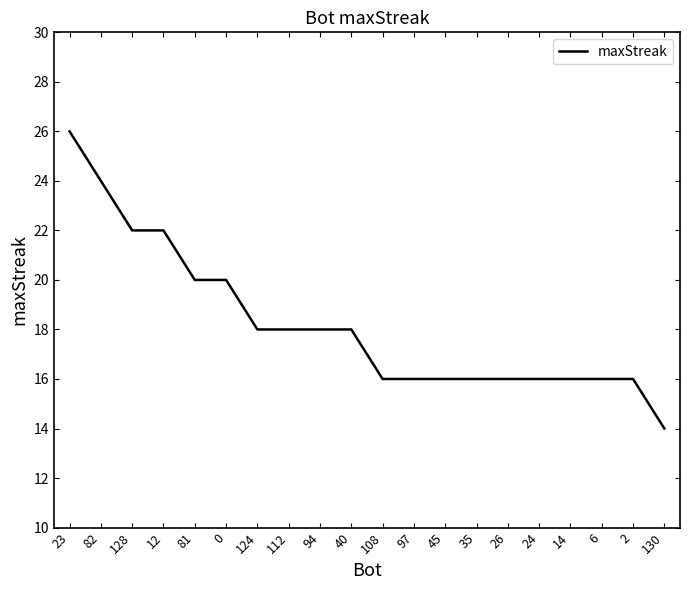

Is it true that the value at 24 is 16?

True